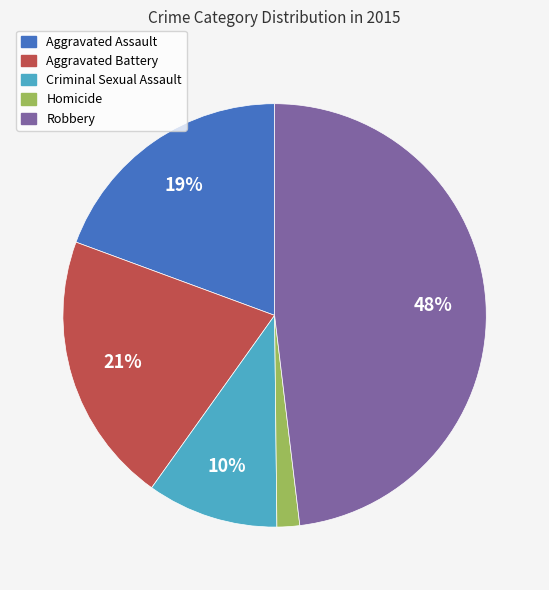

Does Aggravated Battery represent more than half of the total?

No